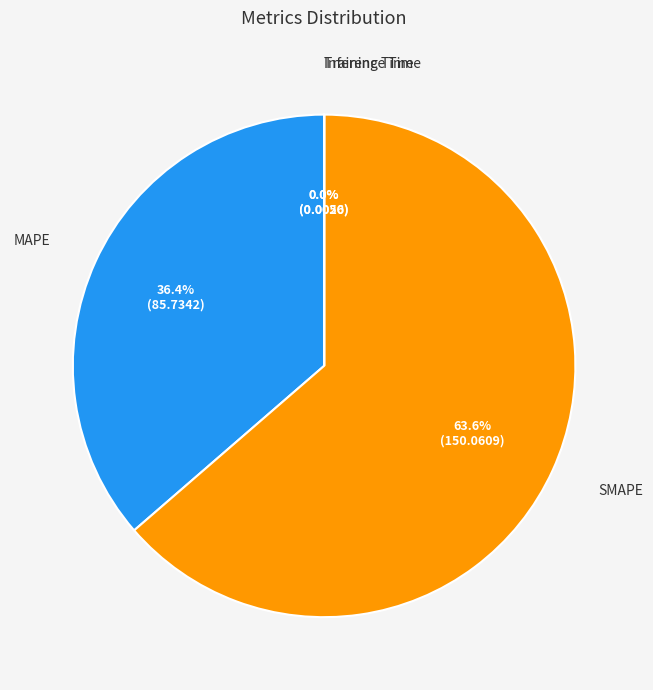

What percentage is the SMAPE slice, to the nearest percent?

64%